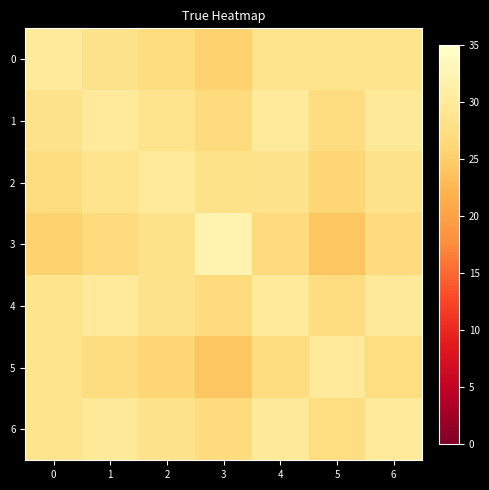

Reading left to right, list all the values displayed in this chart.

0: 0=30.0	1=28.6	2=27.2	3=25.5	4=28.6	5=28.7	6=28.7
1: 0=28.6	1=30.0	2=28.6	3=27.0	4=30.0	5=27.3	6=29.9
2: 0=27.2	1=28.6	2=30.0	3=28.4	4=28.6	5=25.9	6=28.5
3: 0=25.5	1=27.0	2=28.4	3=32.0	4=27.0	5=24.2	6=26.9
4: 0=28.6	1=30.0	2=28.6	3=27.0	4=30.0	5=27.3	6=29.9
5: 0=28.7	1=27.3	2=25.9	3=24.2	4=27.3	5=30.0	6=27.4
6: 0=28.7	1=29.9	2=28.5	3=26.9	4=29.9	5=27.4	6=30.0